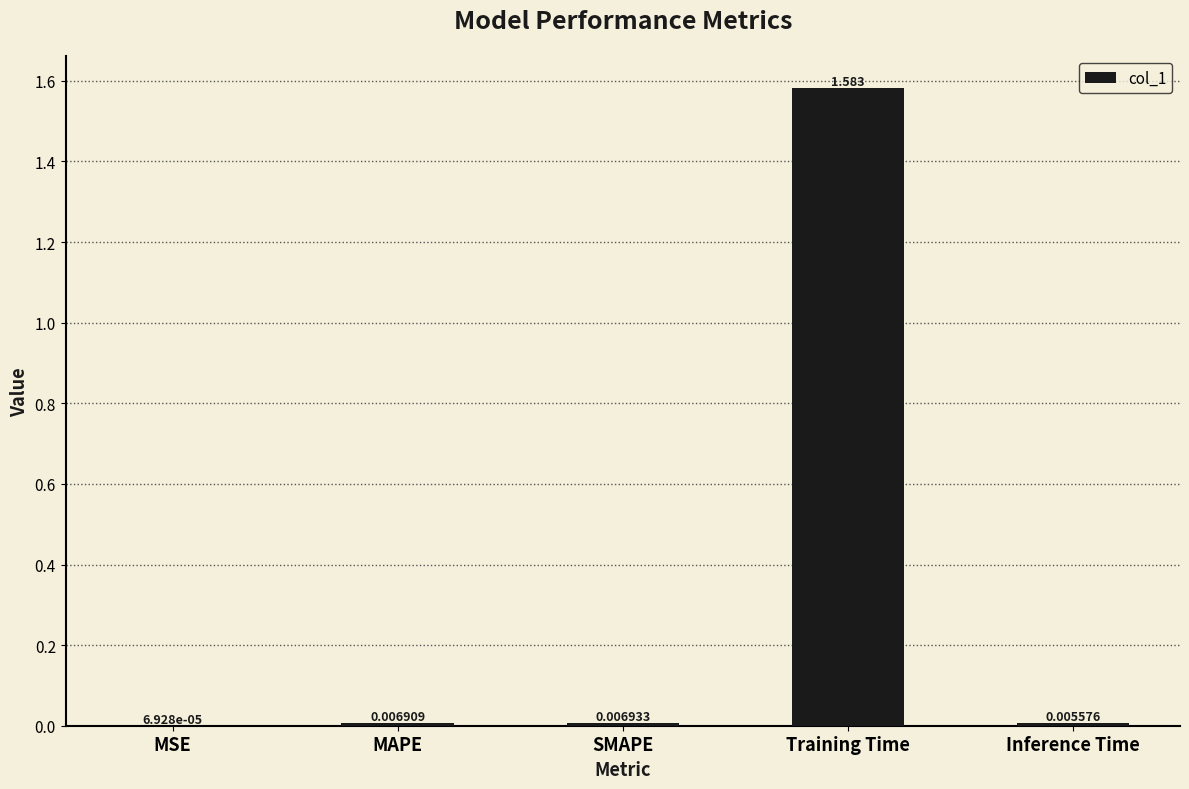

The value at Training Time is 1.0. True or false?

False